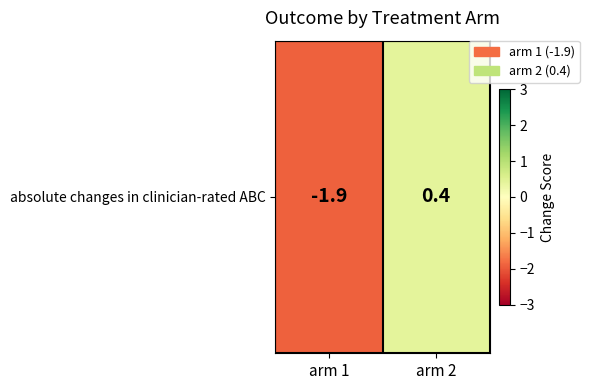

Reading left to right, extract all data points from this chart.

-1.9	0.4